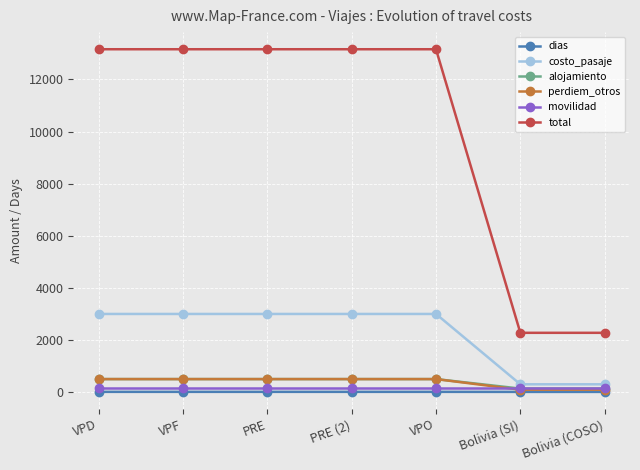

Which series has the widest spread of values?

total